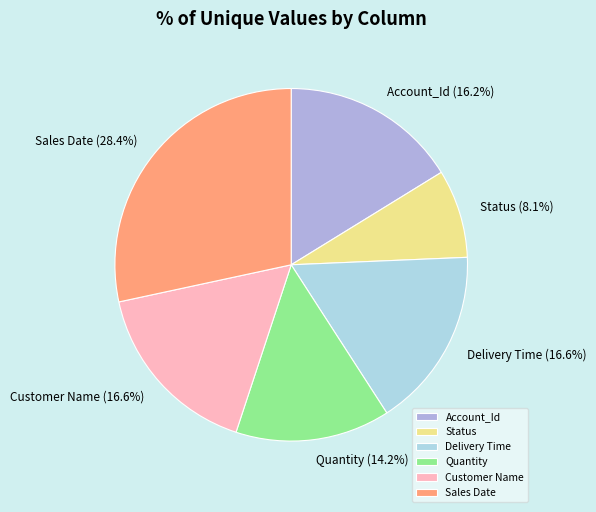

How many slices are in this pie chart?

6